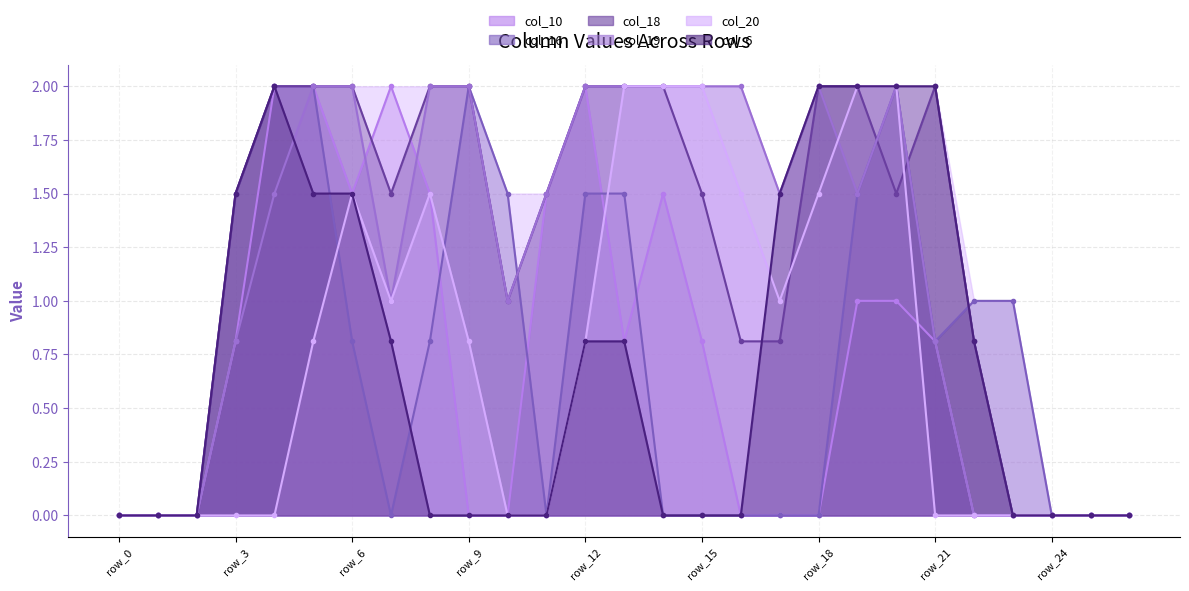

What is the total value across all series at 16?

4.3